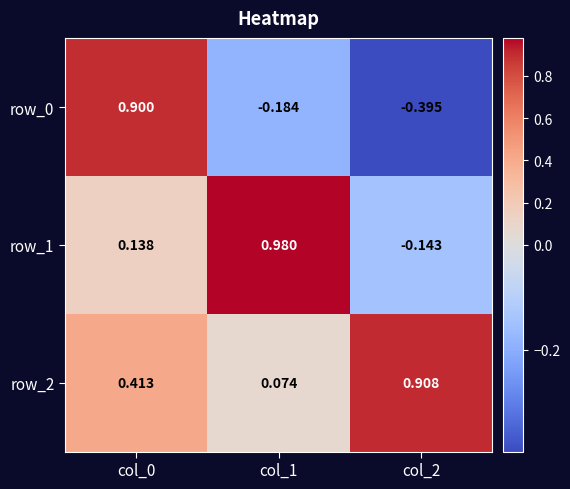

Is the value of row_2 at col_2 greater than the value of row_0 at col_2?

Yes